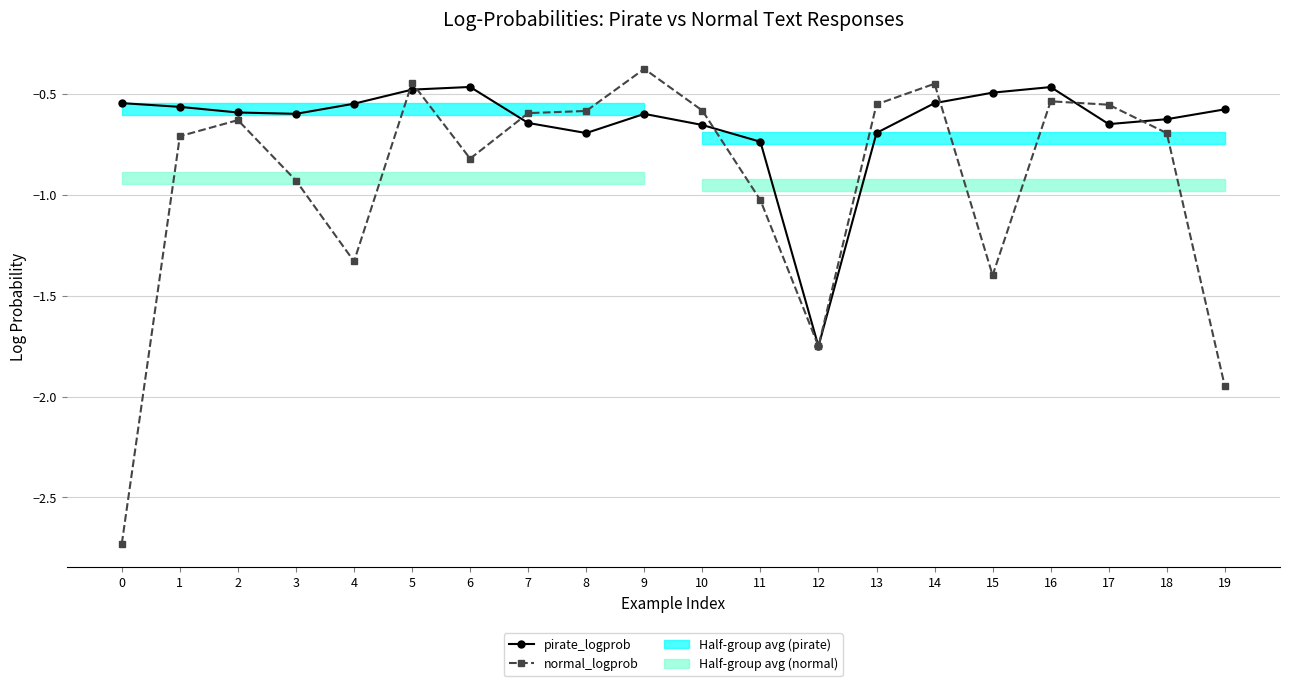

Between which two adjacent categories do pirate_logprob and normal_logprob first intersect?

4 and 5